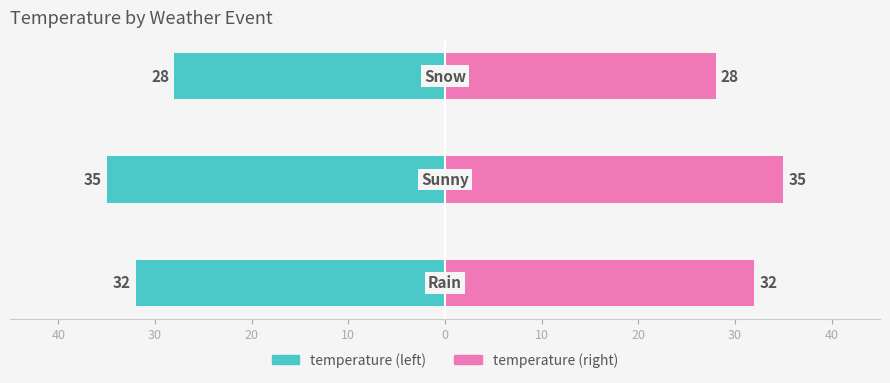

Reading left to right, what are all the values shown in this chart?

temperature (left): -32	-35	-28
temperature (right): 32	35	28